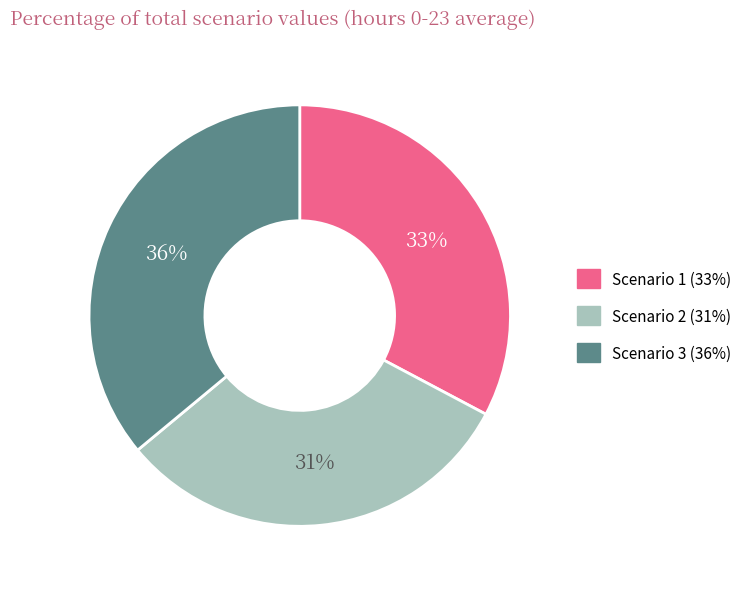

What percentage is the Scenario 3 slice, to the nearest percent?

36%